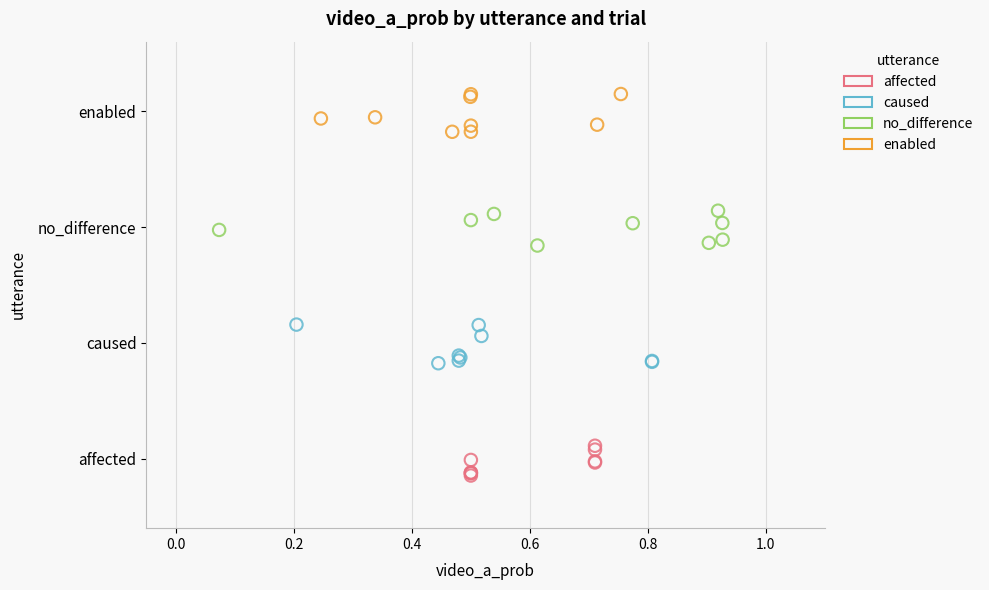

Which series reaches the minimum Y coordinate?

affected